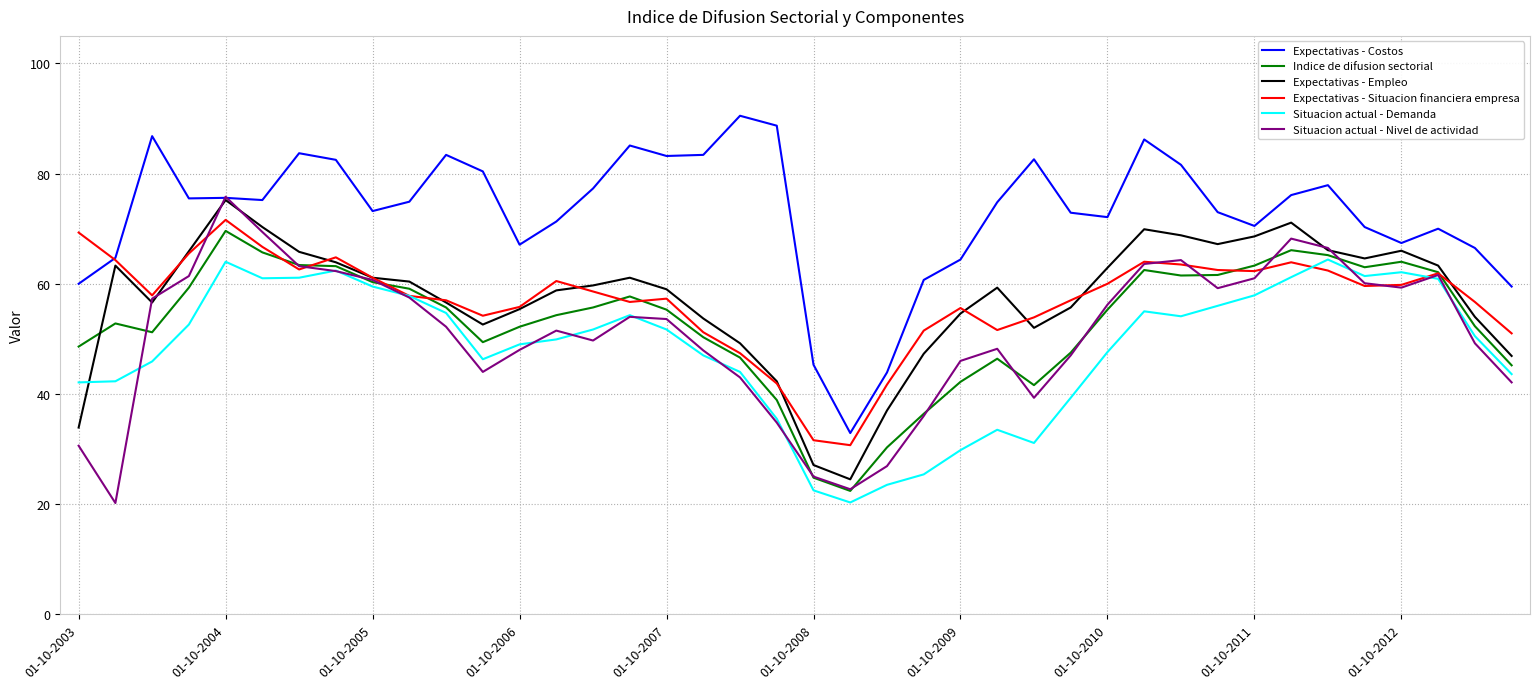

How many distinct data groups are displayed?

6